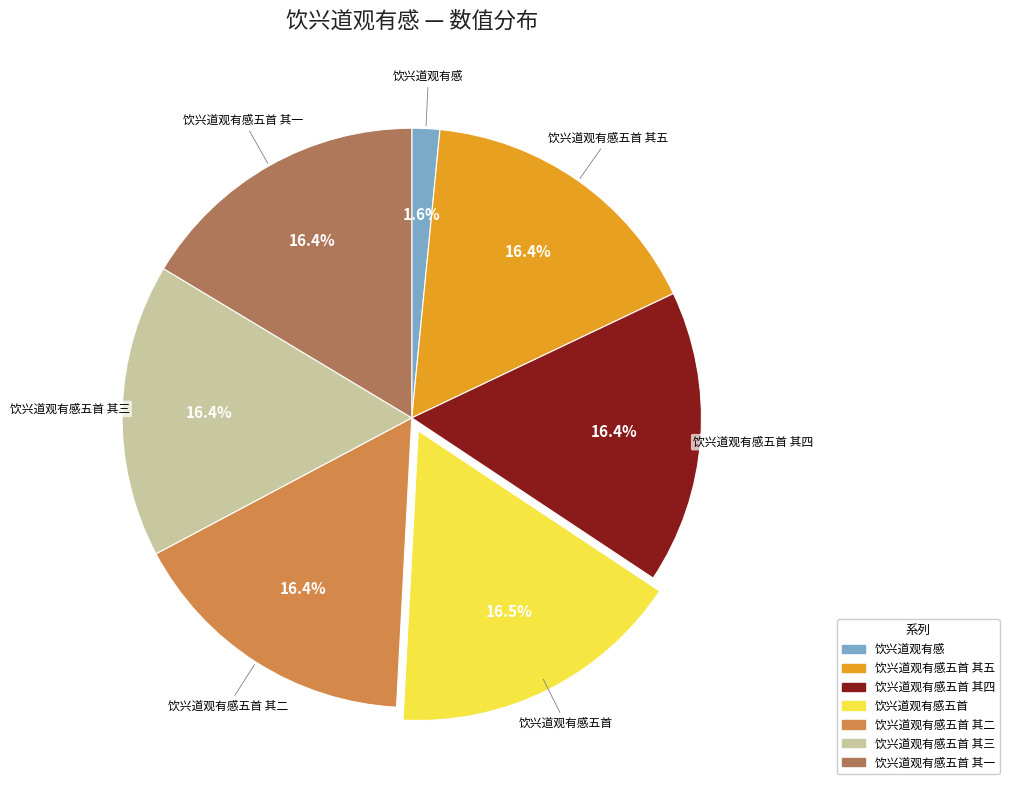

Is there any slice that represents more than half of the pie?

No